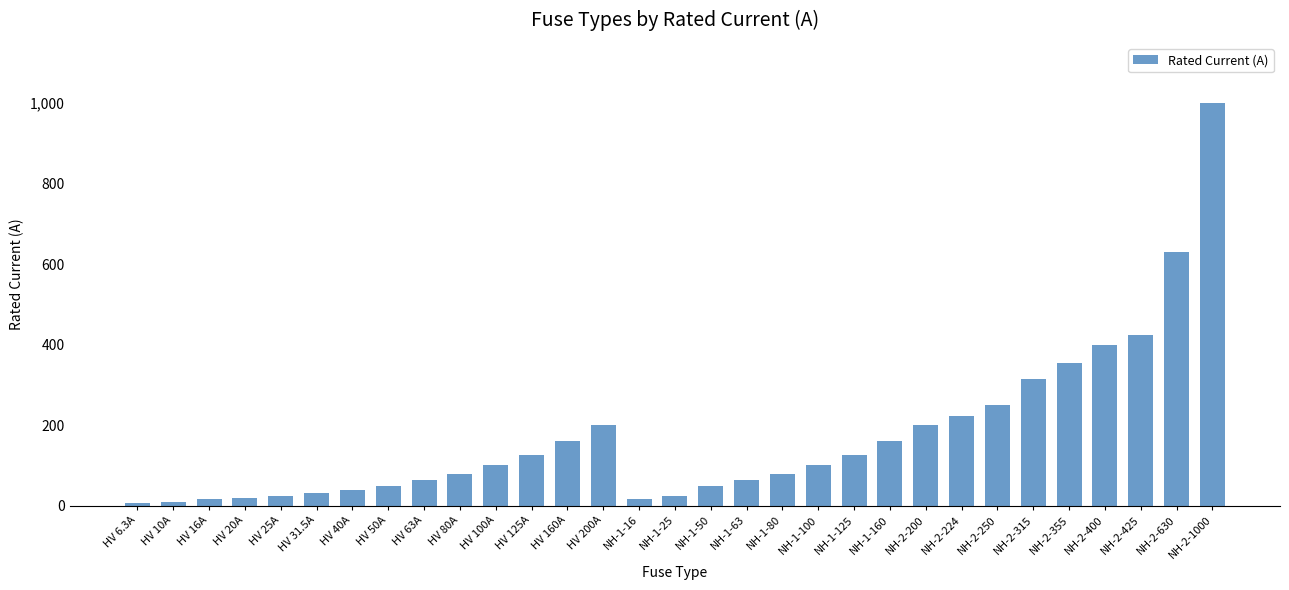

How many values are below 100?

15